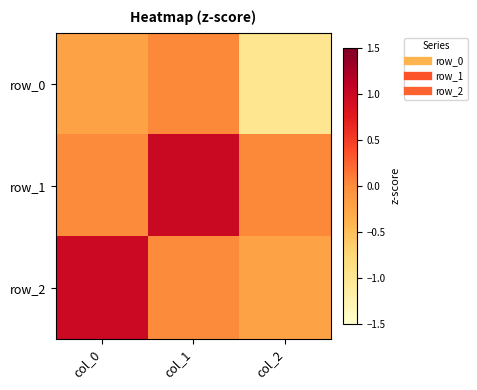

Rank the series at col_1 from lowest to highest value.

row_2, row_0, row_1